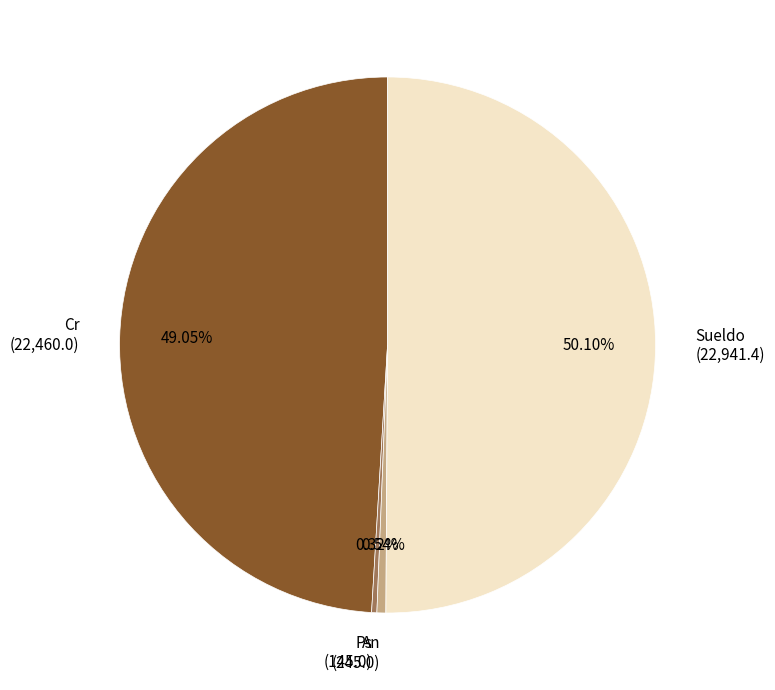

How many slices are in this pie chart?

4